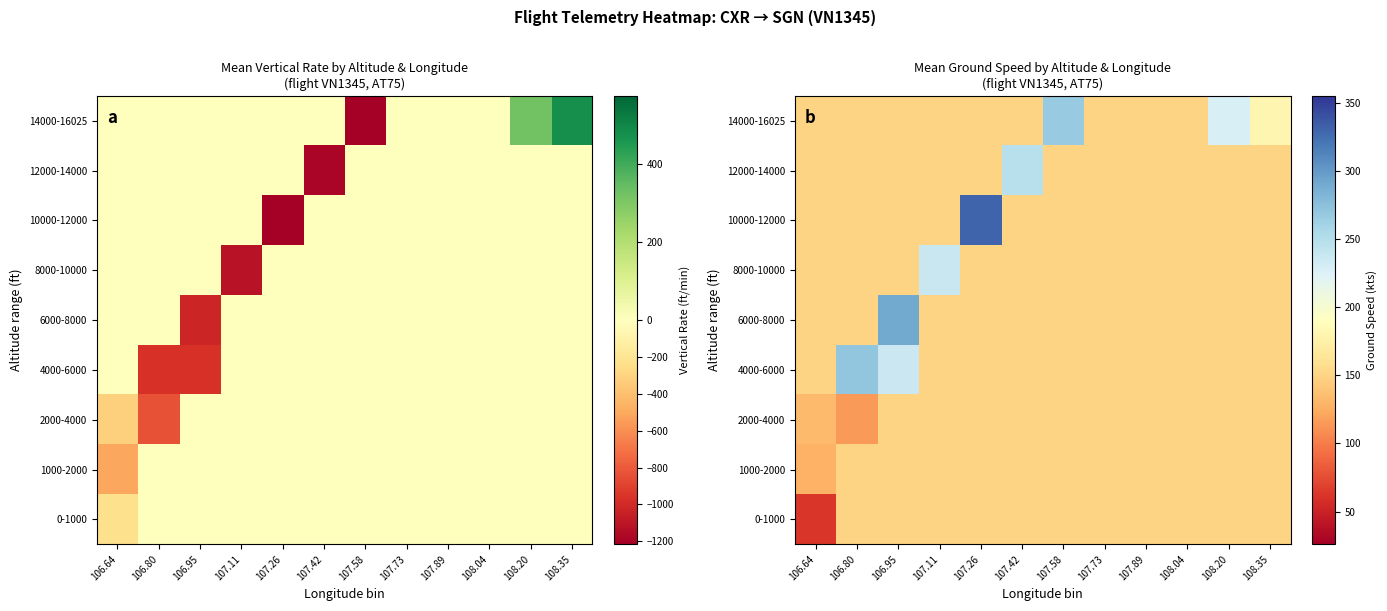

What is the minimum value shown in the chart?

62.3